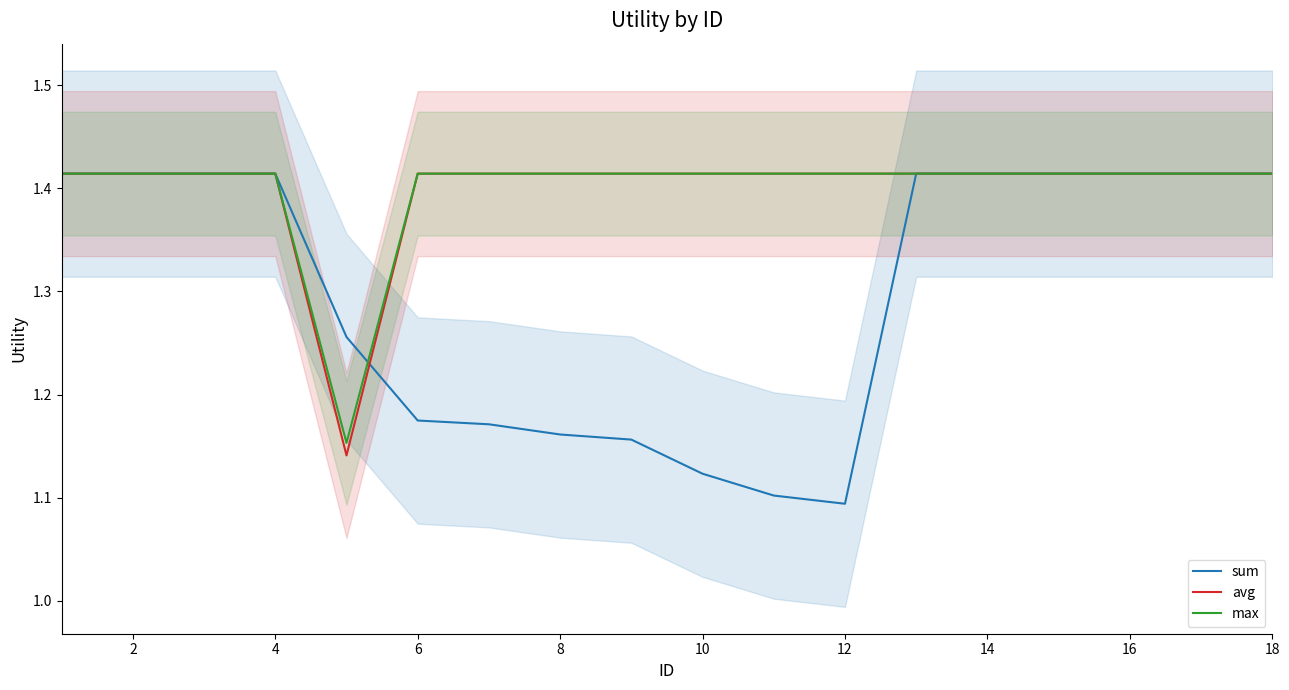

Is it true that max equals 1.9 at 4?

False